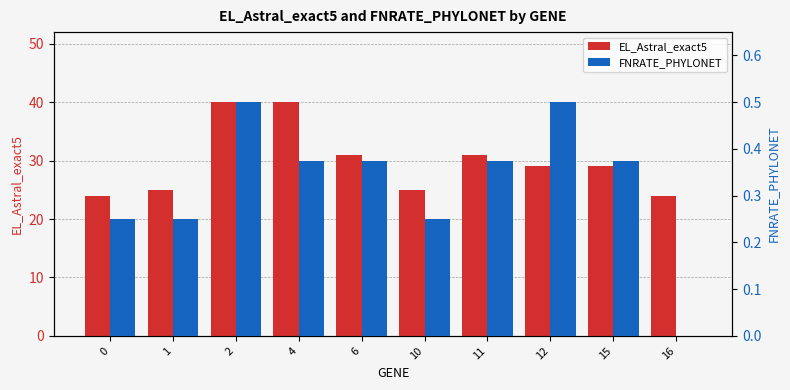

What is the sum of the EL_Astral_exact5 values at 2 and 16?

64.0